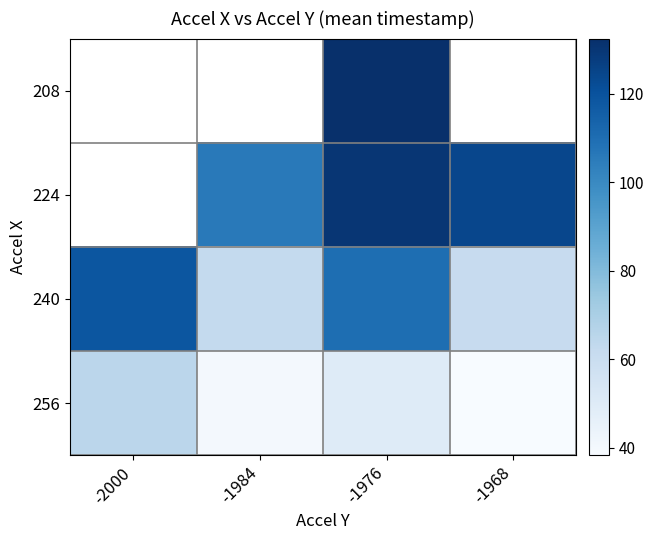

Where is 240 nearest to the value 90?

-1976